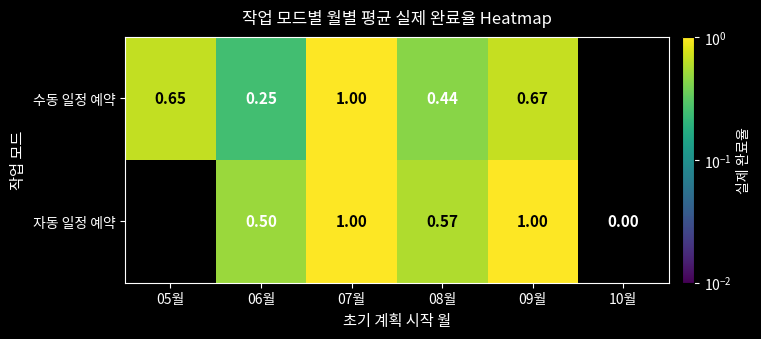

Is the value of 자동 일정 예약 at 09월 greater than the value of 수동 일정 예약 at 09월?

Yes